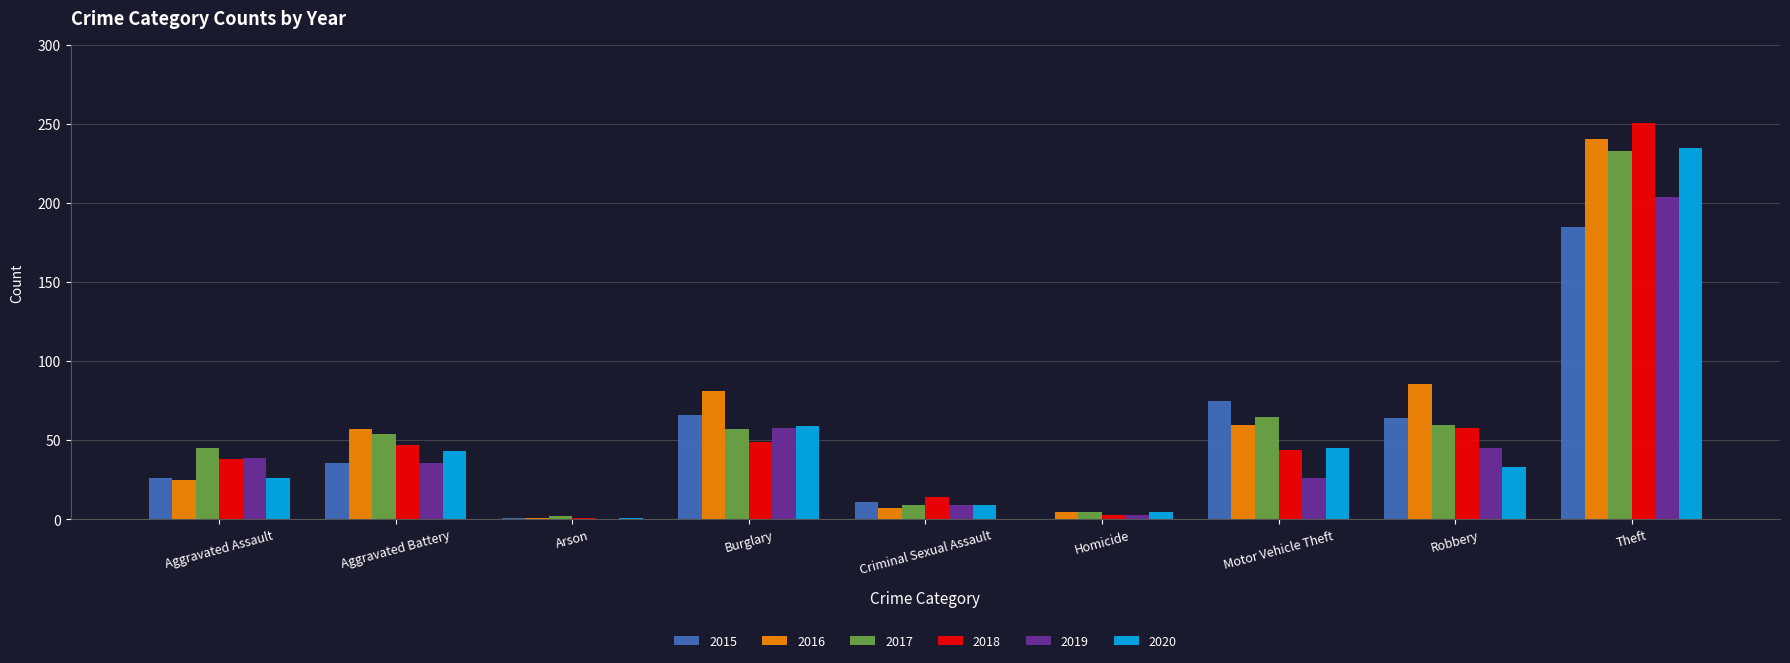

What is the sum of all 2017 values?

530